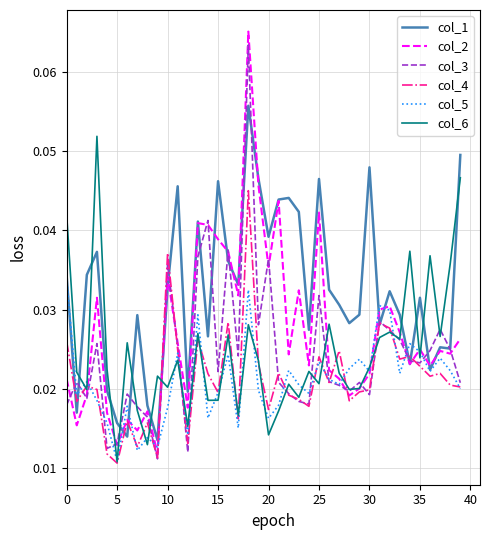

At which category does col_4 reach its first local valley?

5